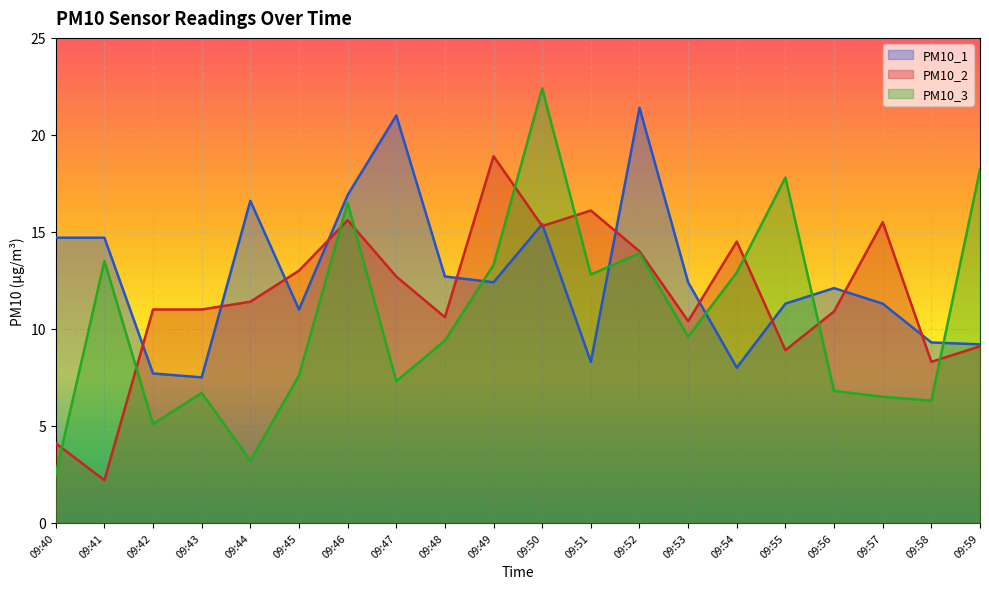

List the series in order of their peak value, highest first.

PM10_3, PM10_1, PM10_2